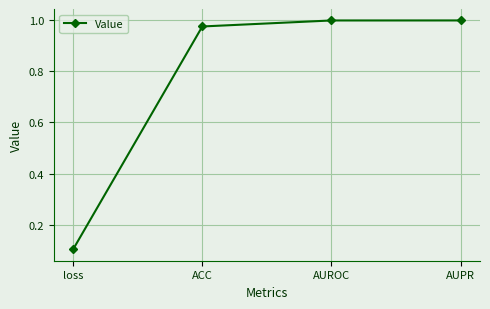

Which has a higher value, AUROC or ACC?

AUROC